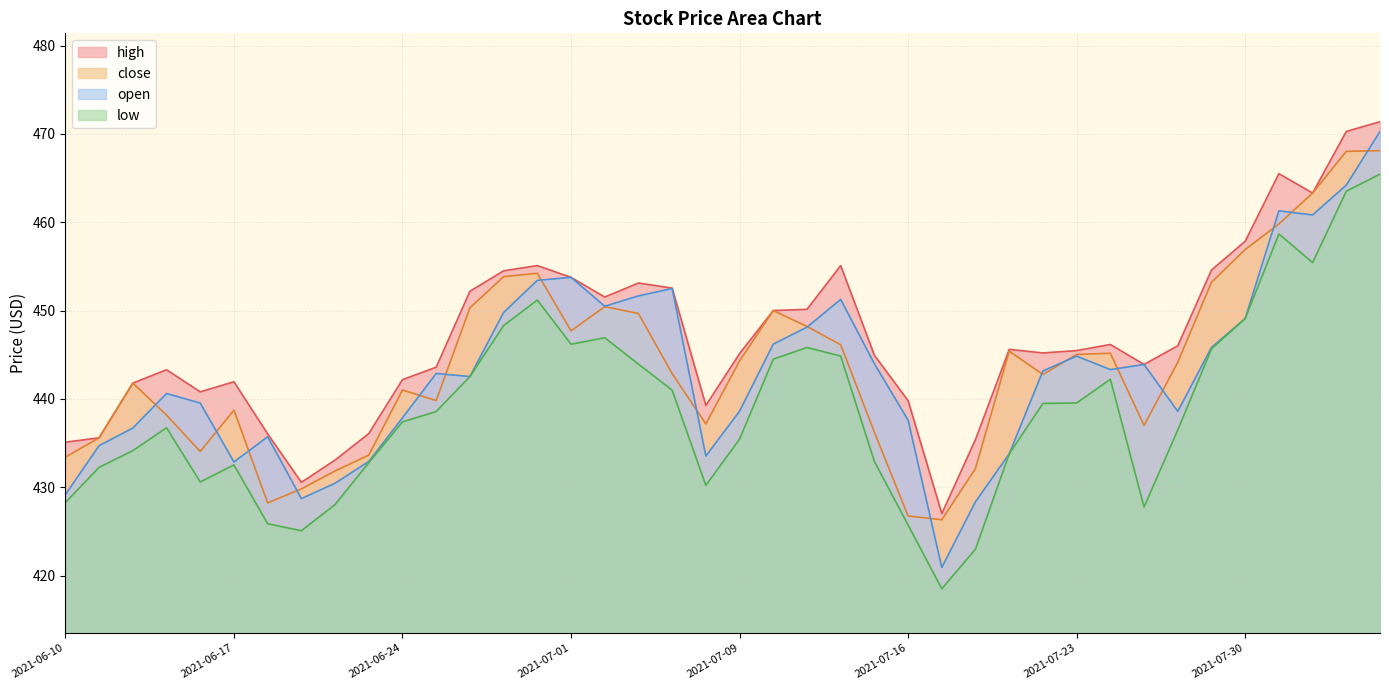

What is the difference between the low values at 2021-06-28 and 2021-06-22?

14.5